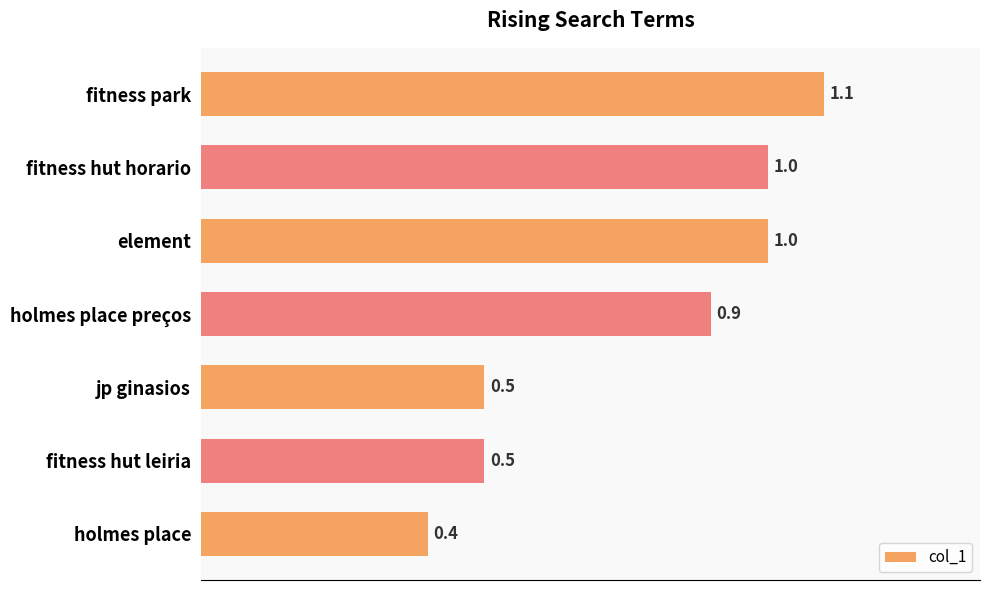

Is it true that the value at fitness park is 1.1?

True